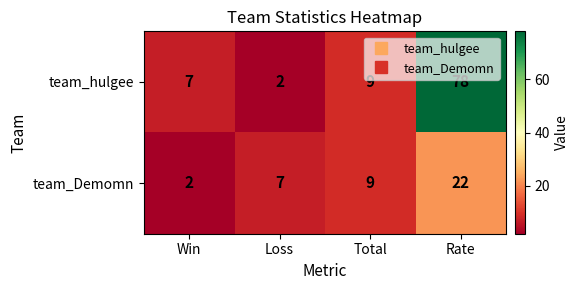

Count the team_Demomn values in the range 7 to 22.

3